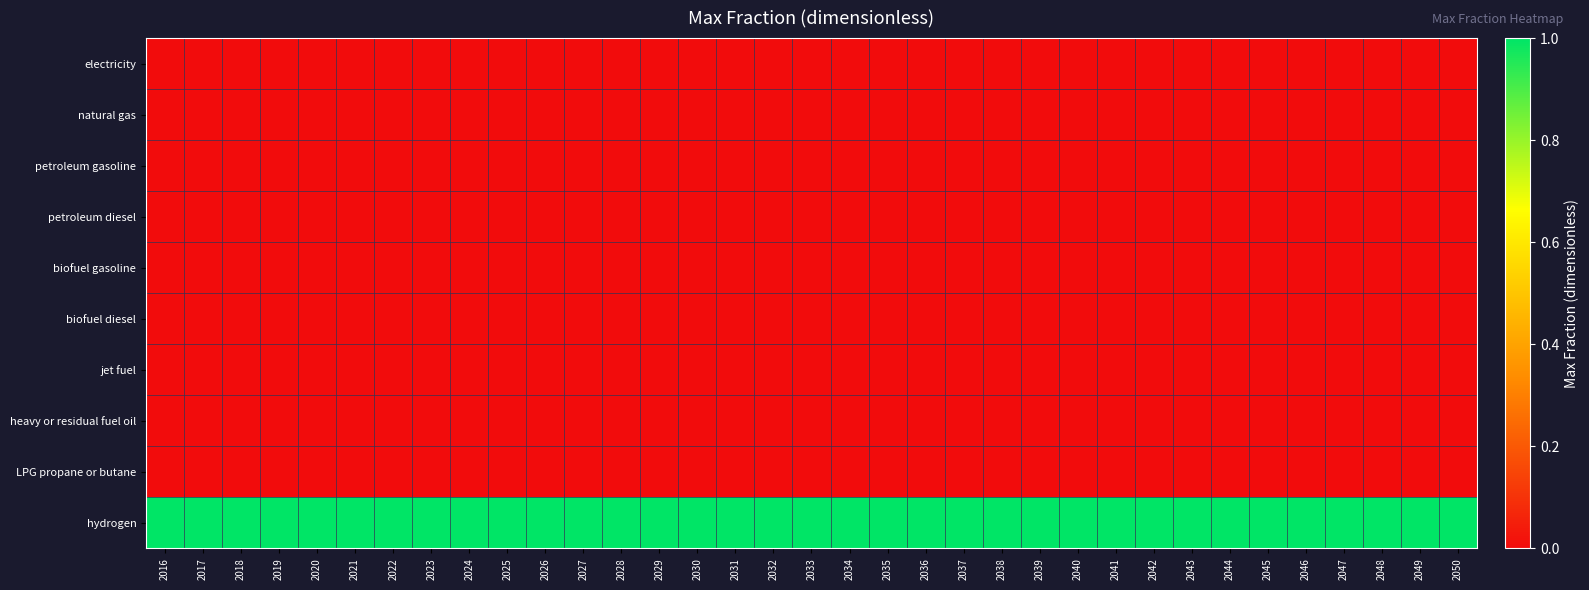

Between 2031 and 2035, which is larger?

2031